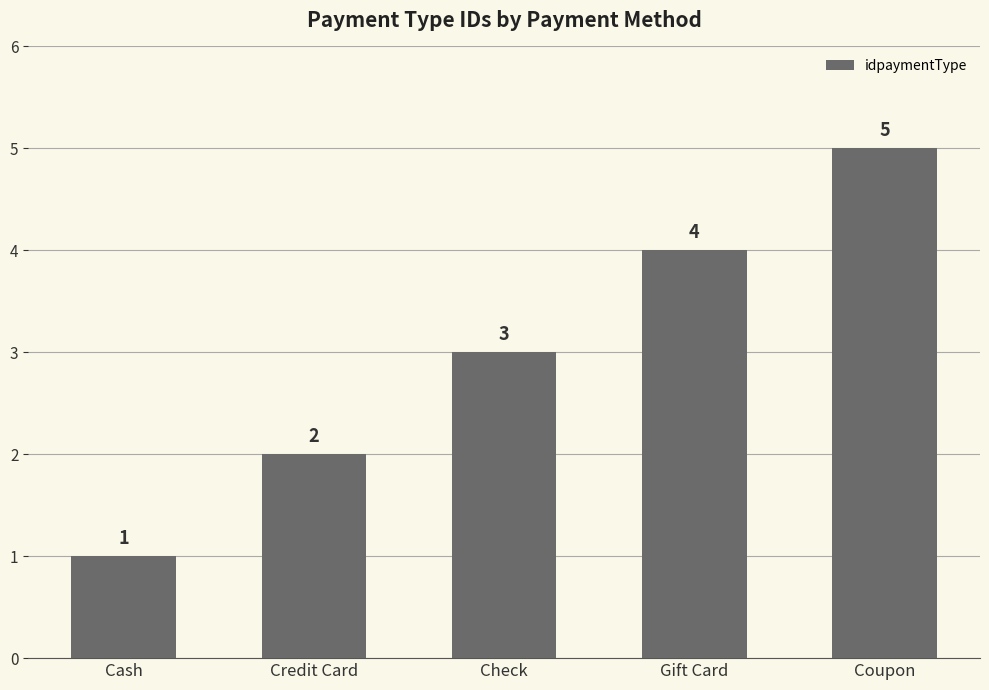

The value at Coupon is 1. True or false?

False